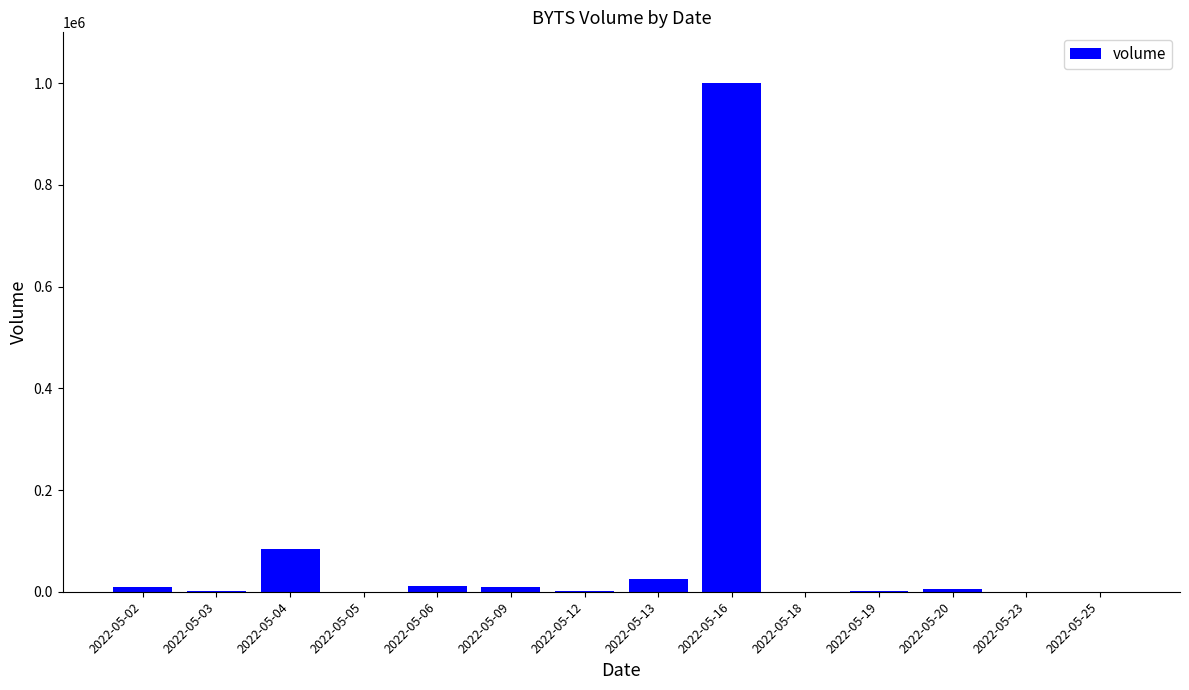

The chart shows a value of 1200 at 2022-05-12. True or false?

True